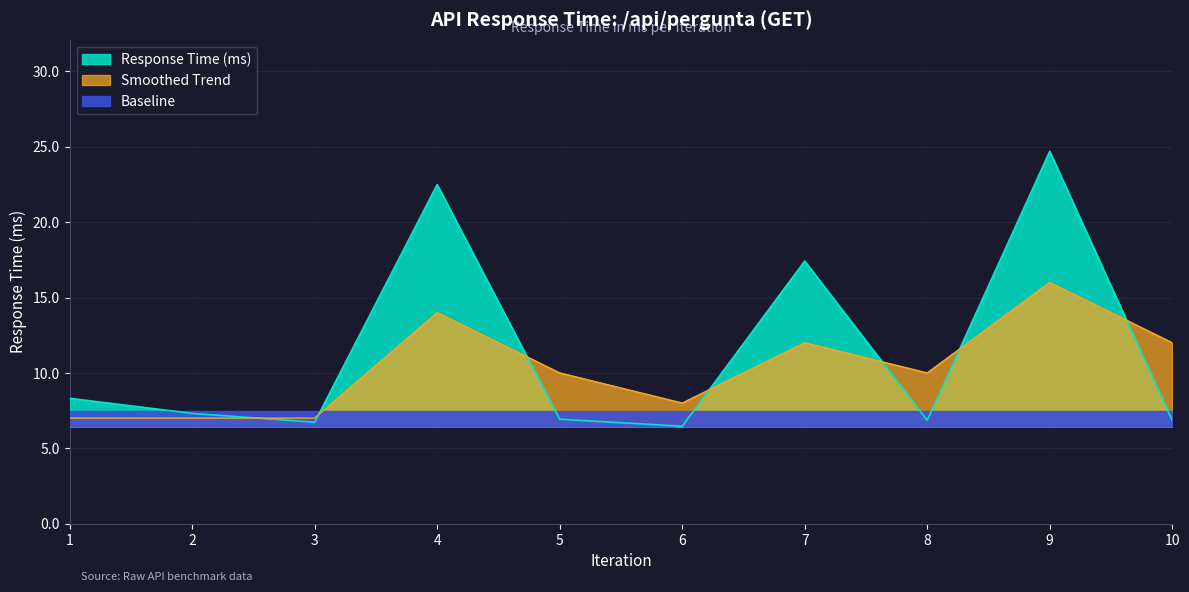

At which label is ms_smooth closest to 11?

5